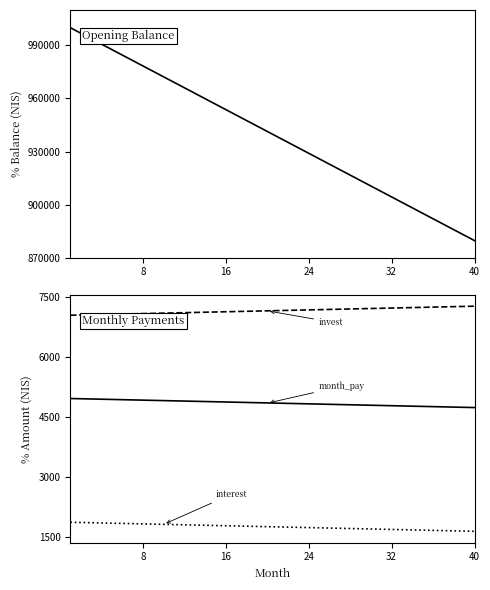

True or false: opening_balance and monthly_investment intersect in this chart.

False